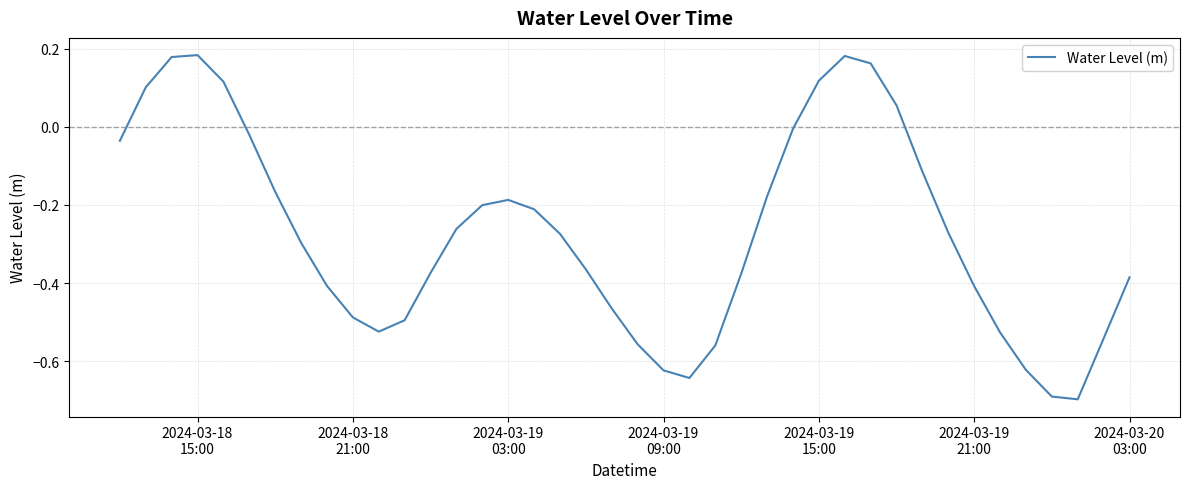

What is the minimum value shown in the chart?

-0.7